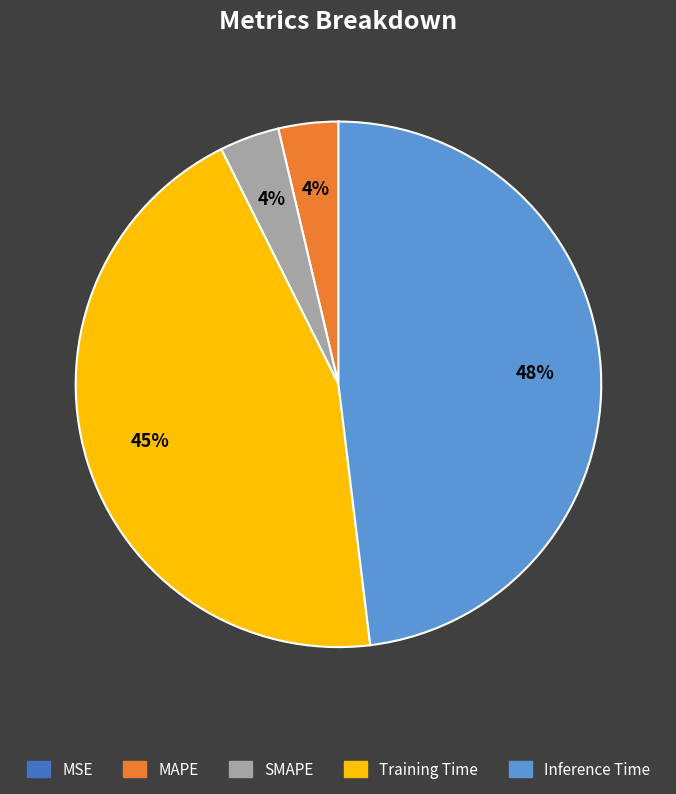

To the nearest percent, what portion does MAPE represent?

4%